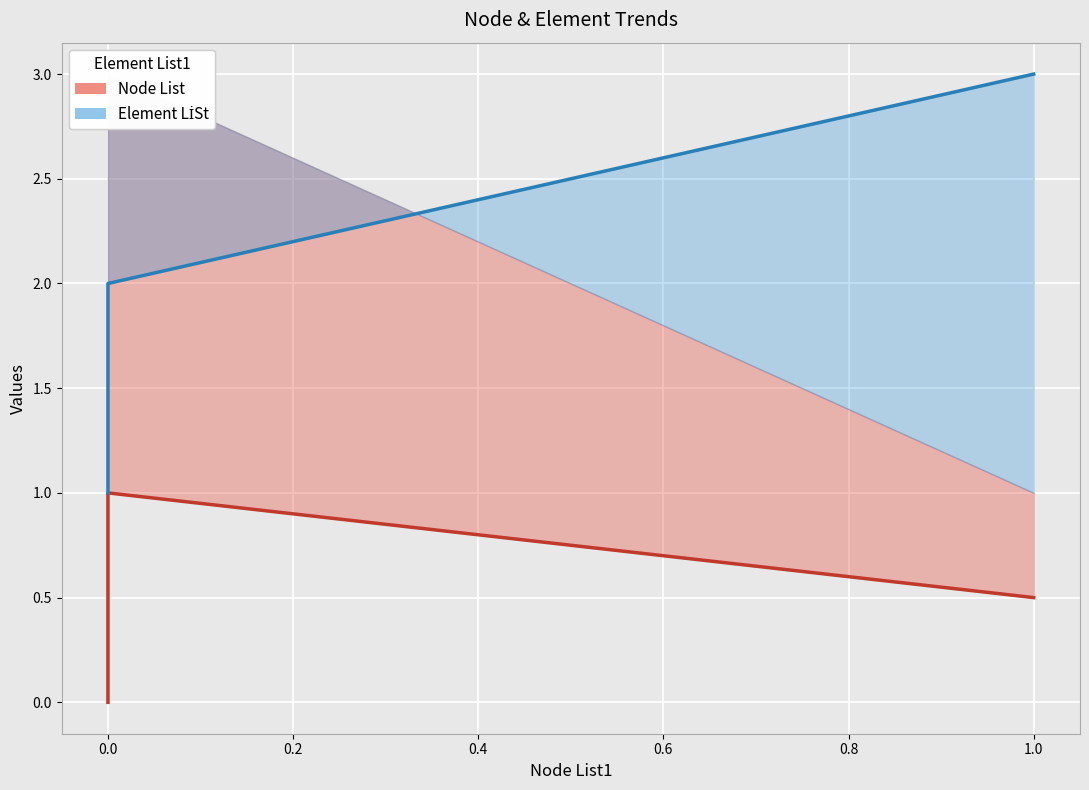

At which category is the sum across all series the highest?

1